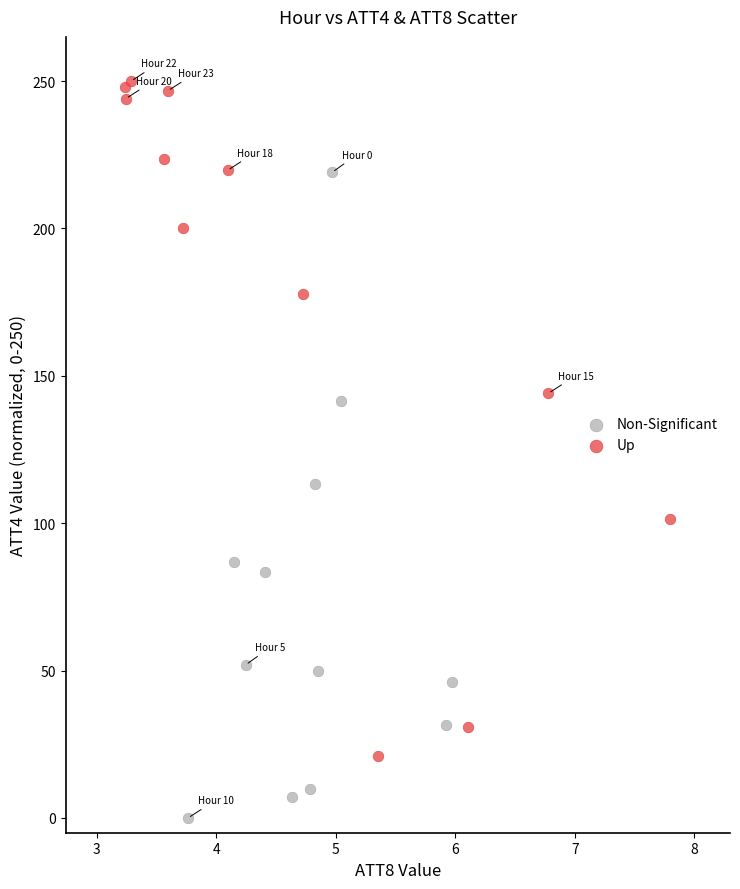

Which series contains the highest Y value?

Up